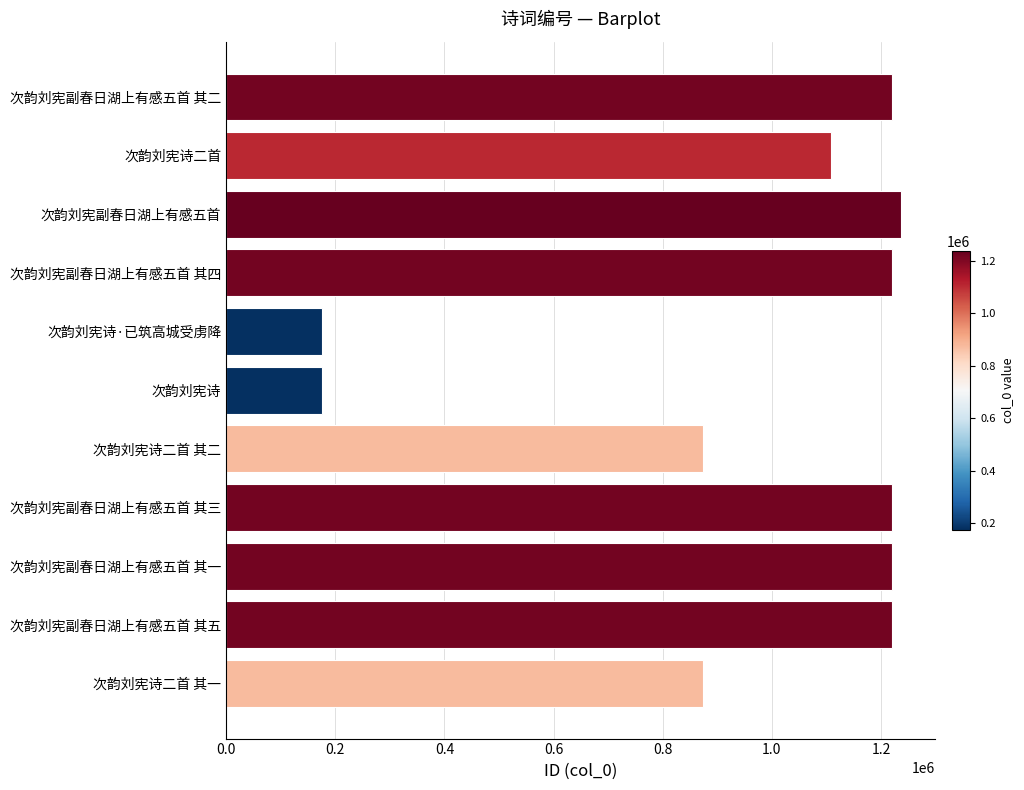

How many values are below 1219342?

5